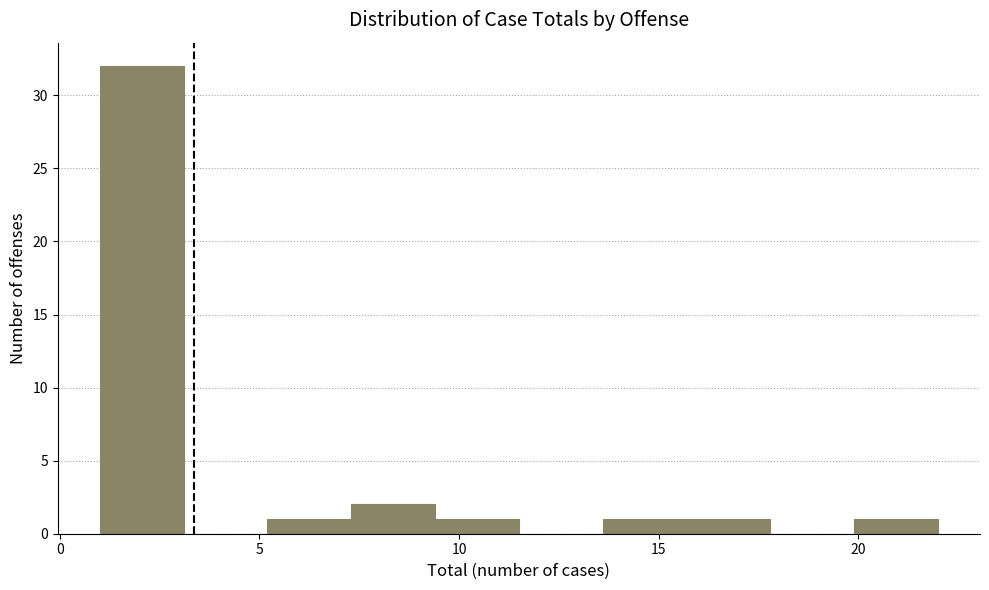

Reading left to right, transcribe this chart: for each bar, give the range it covers on the x-axis and its height. Neither the bar edges nor the heights are printed on the chart, so give them approximately, as read against the axes.

1.0 to 3.1: 32
3.1 to 5.2: 0
5.2 to 7.3: 1
7.3 to 9.4: 2
9.4 to 11.5: 1
11.5 to 13.6: 0
13.6 to 15.7: 1
15.7 to 17.8: 1
17.8 to 19.9: 0
19.9 to 22.0: 1